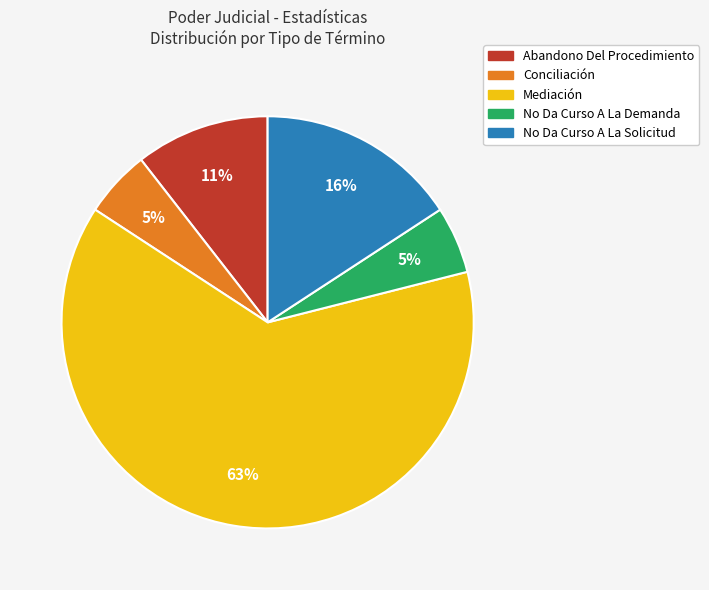

To the nearest percent, what is the difference between the largest and smallest slice percentages?

58%